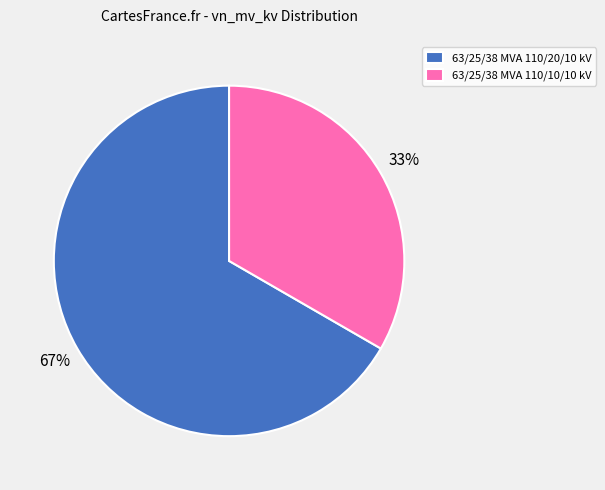

What percentage is the 63/25/38 MVA 110/20/10 kV slice, to the nearest percent?

67%